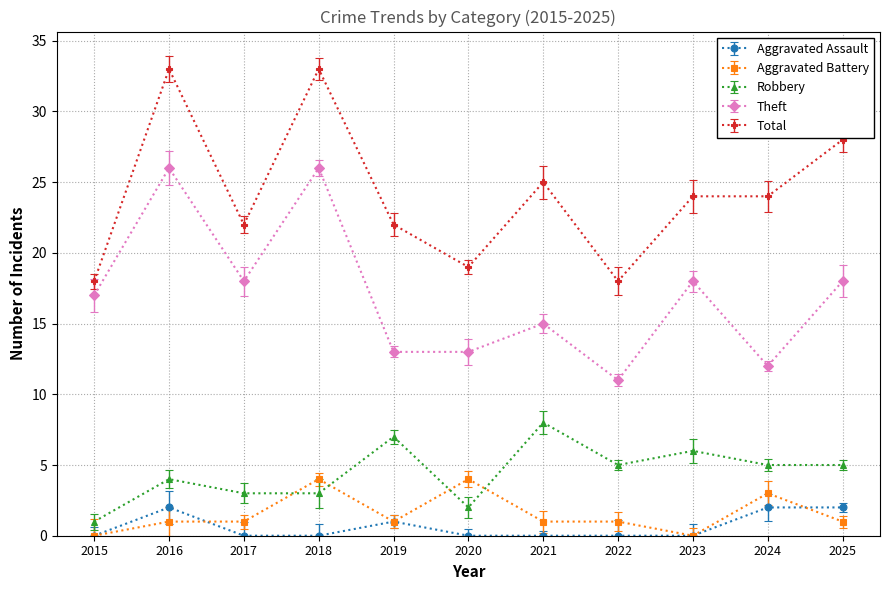

What is the value of the Robbery point at the 4th from the left?

3